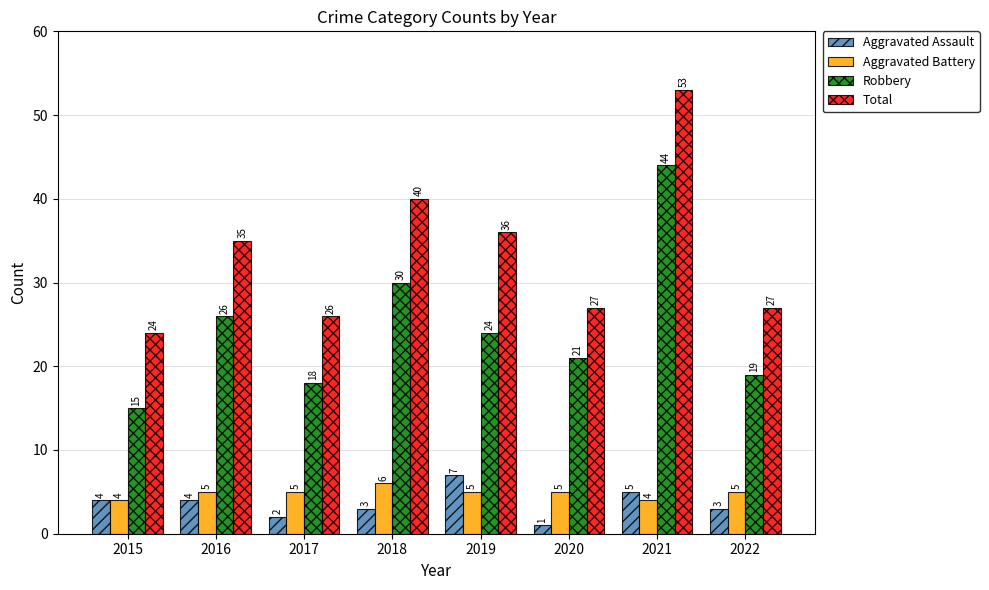

What are all the series names shown in the legend?

Aggravated Assault, Aggravated Battery, Robbery, Total